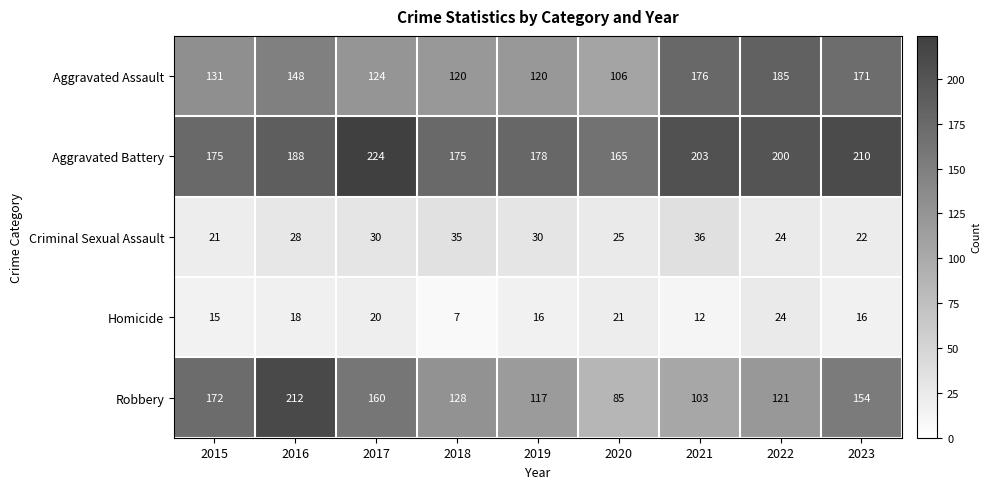

What is the total value across all series at 2022?

554